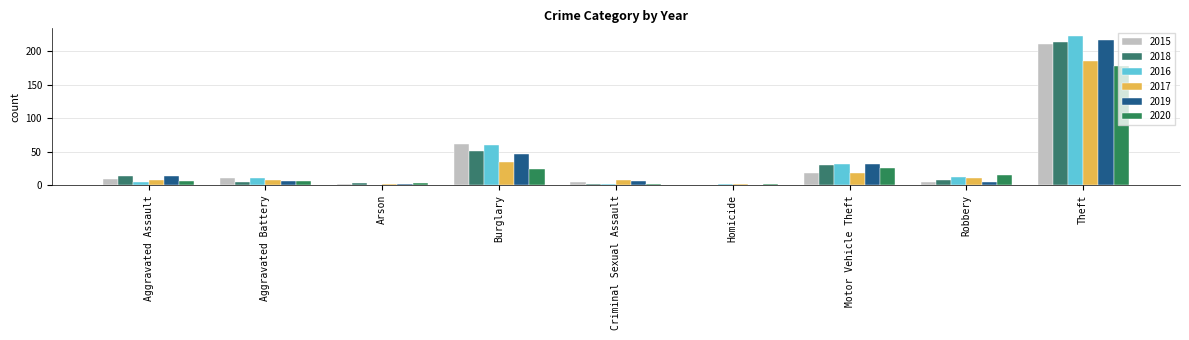

How many categories are shown in the chart?

9